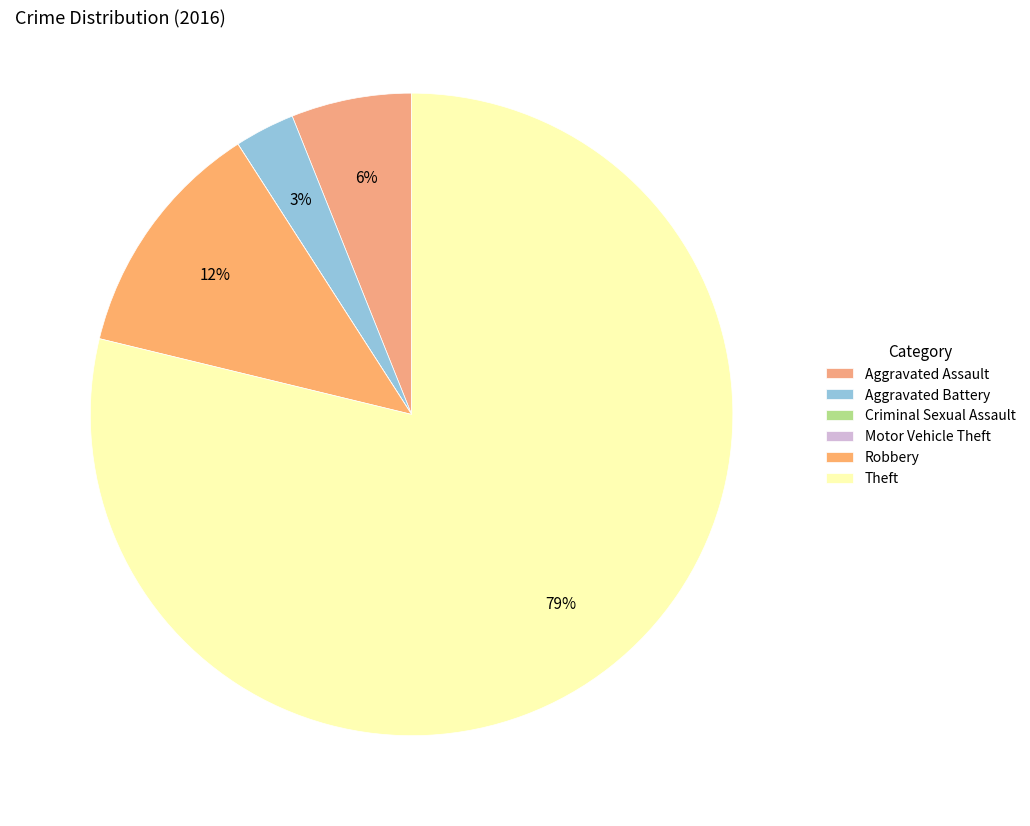

To the nearest percent, what portion does Aggravated Assault represent?

6%